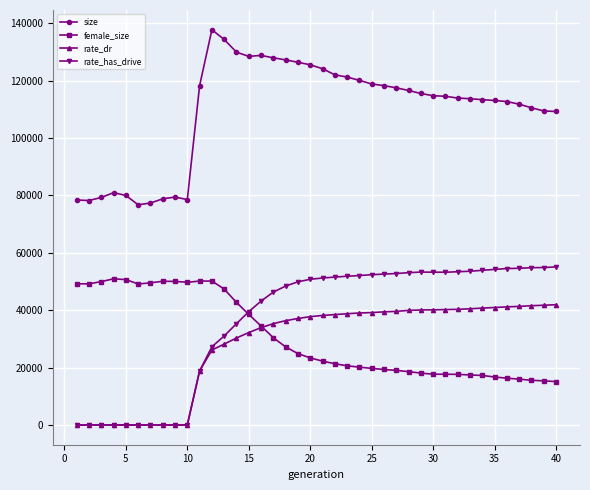

True or false: size has more than 0 points higher than both neighbors.

True